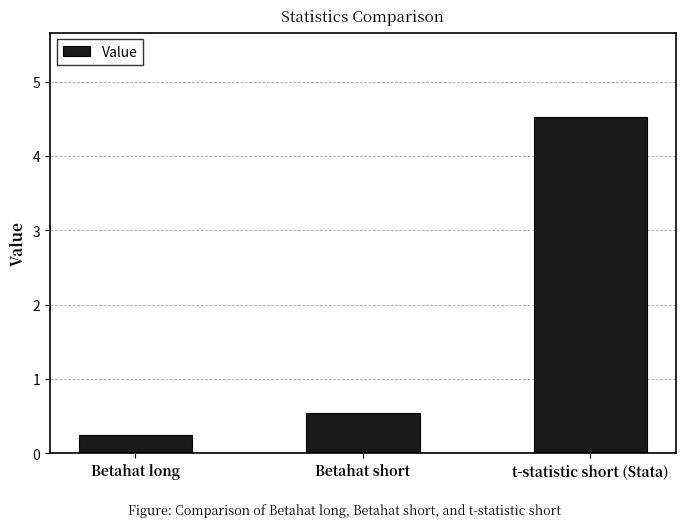

What value does the data have at t-statistic short (Stata)?

4.5